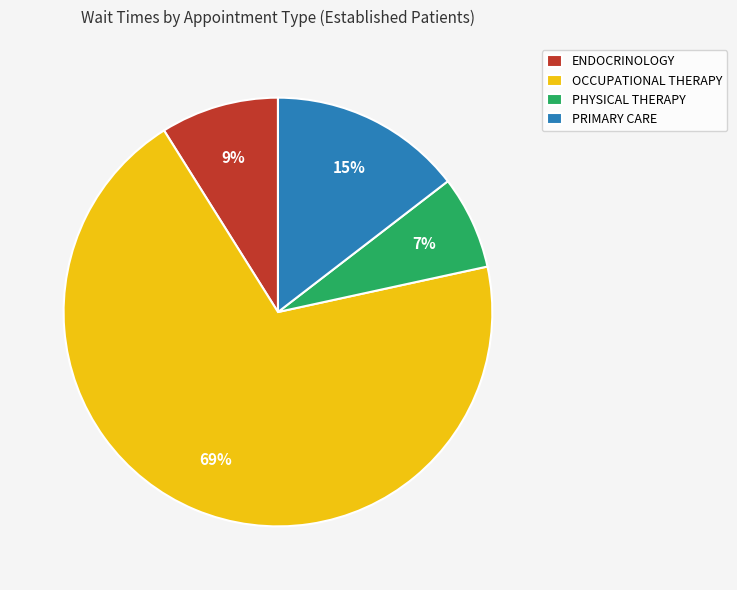

What percentage is the PRIMARY CARE slice, to the nearest percent?

15%